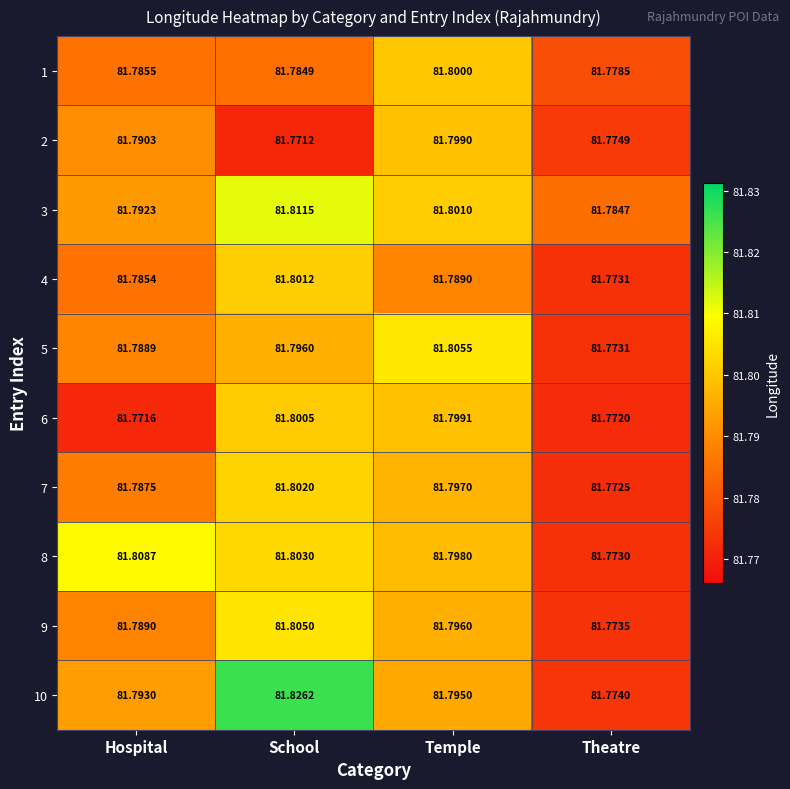

Rank the series at Hospital from highest to lowest value.

8, 10, 3, 2, 9, 5, 7, 1, 4, 6